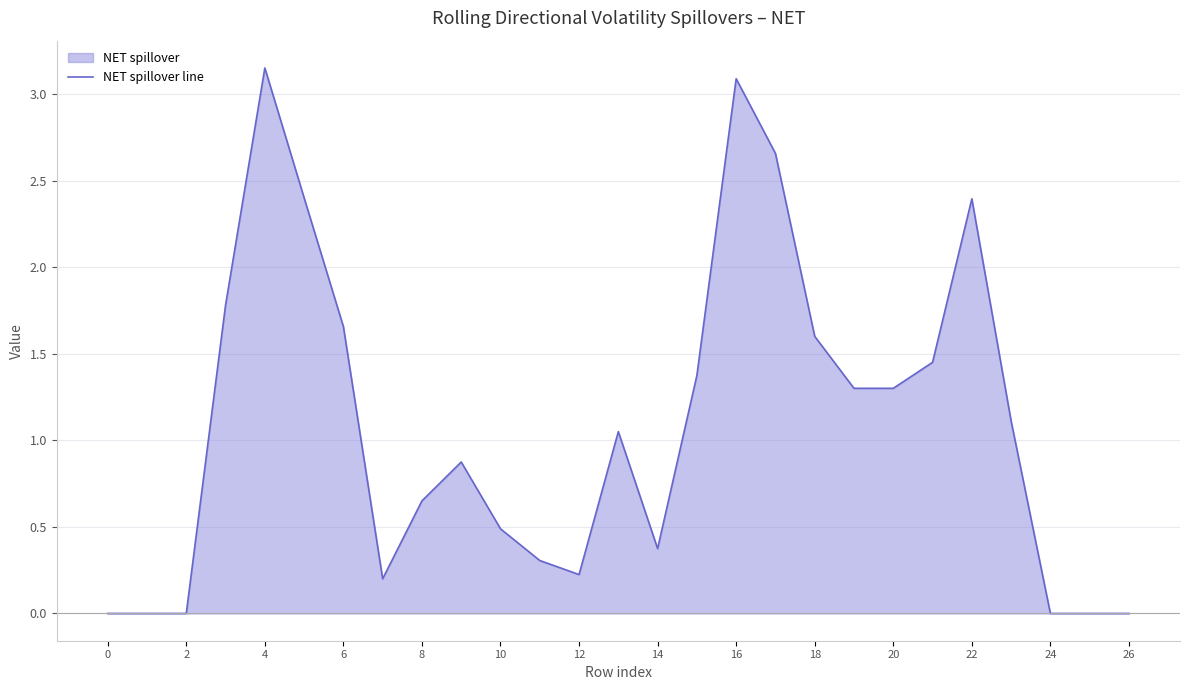

Is it true that the value at 18 is 0.8?

False